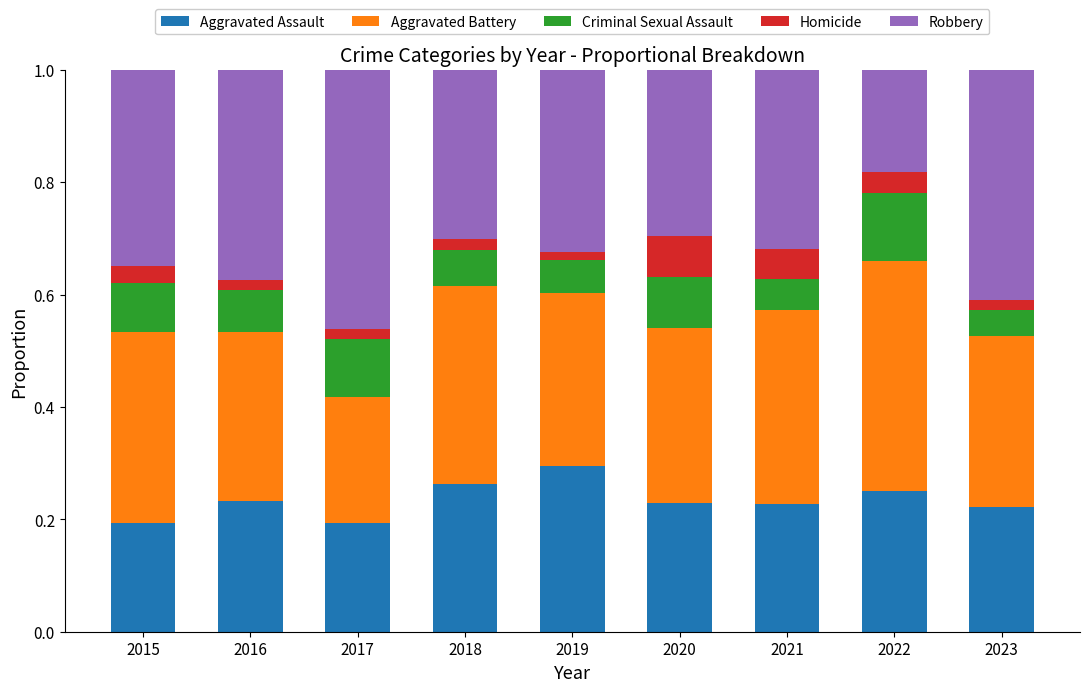

What is the total value across all series at 2020?

1.0